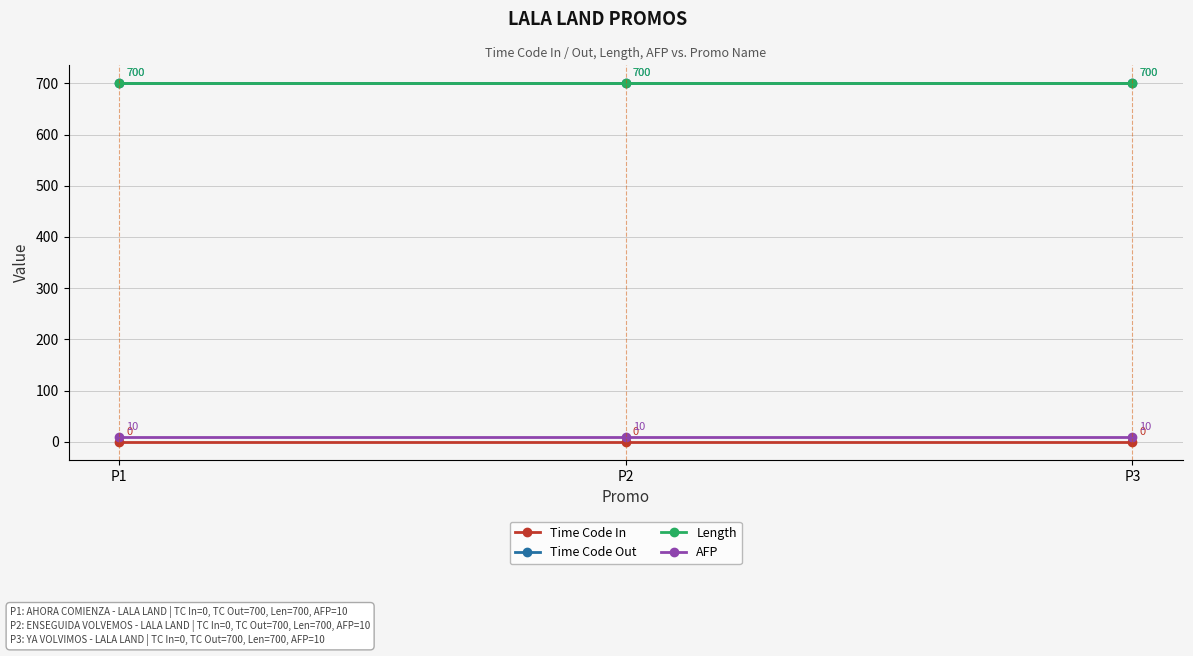

Which has a higher value, P3 or P1?

P3